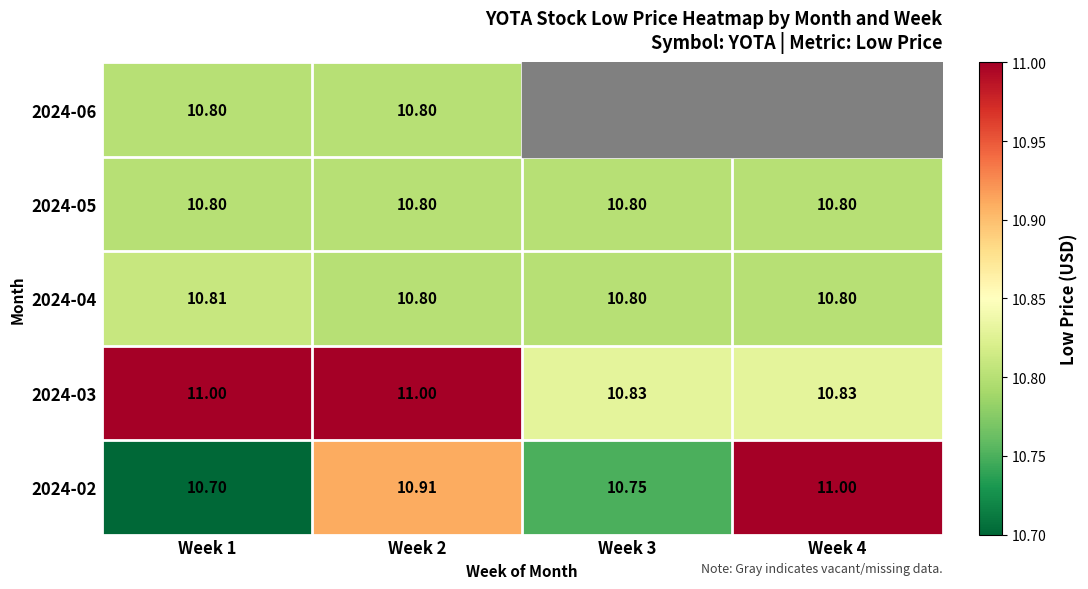

Is the value of 2024-03 at Week 1 greater than the value of 2024-05 at Week 3?

Yes